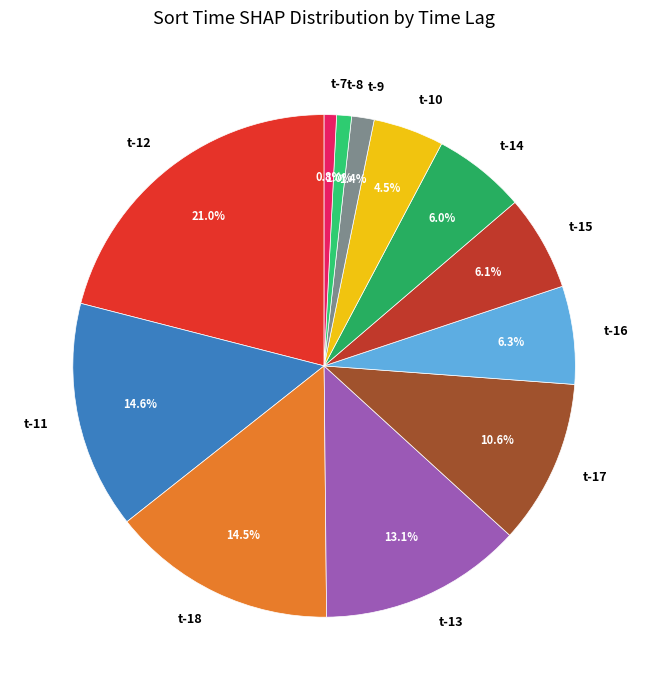

Is it true that t-12 is 15% of the pie?

False